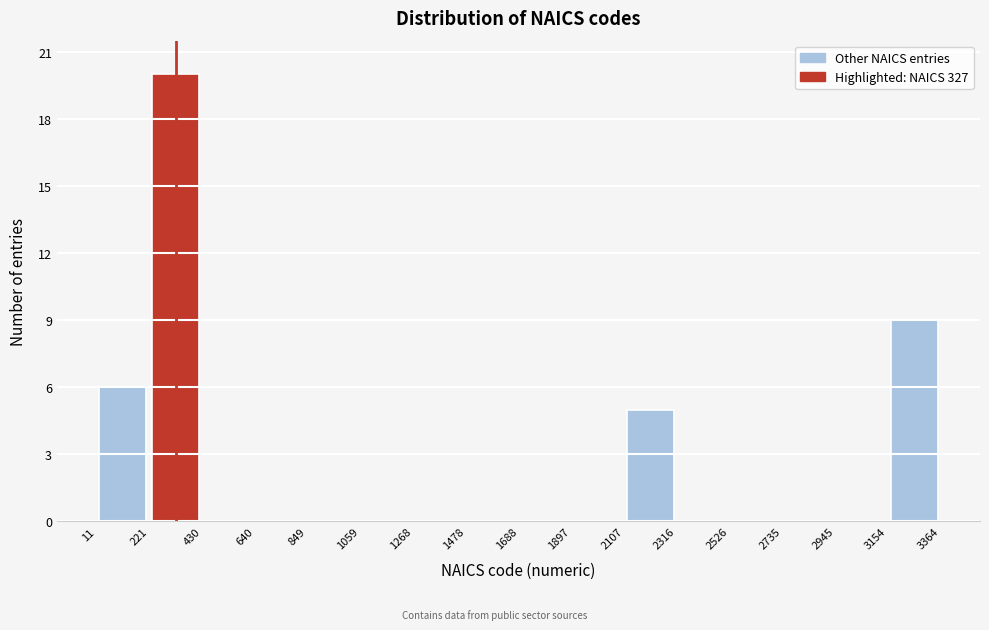

Over which range of the x-axis is the bar tallest?

221 to 430